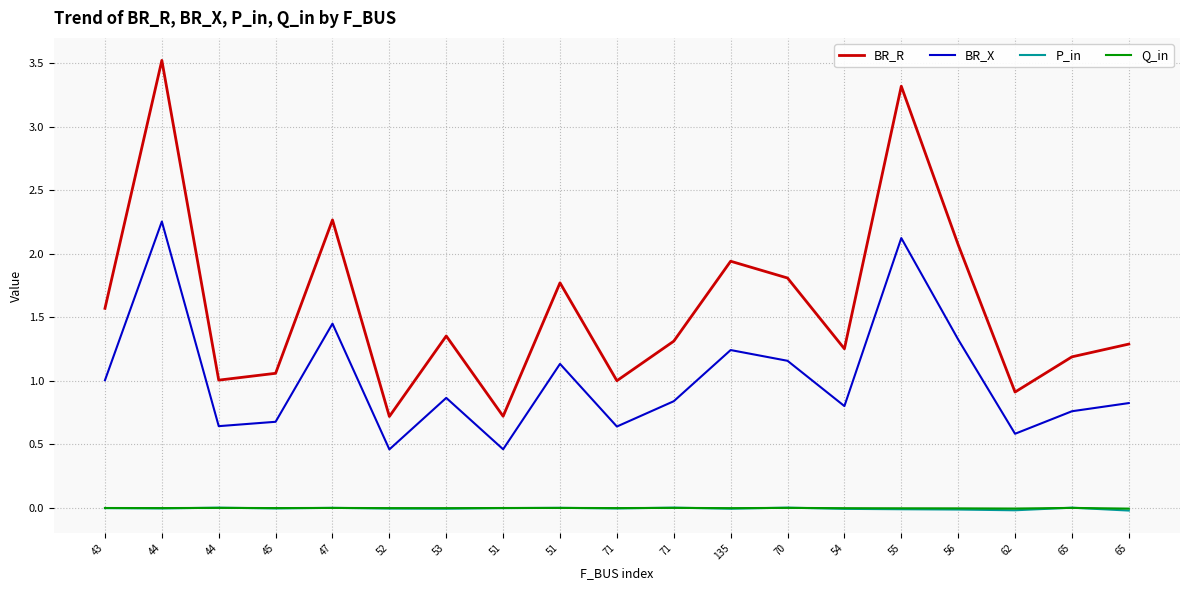

The P_in series shows -0.0 at 53. True or false?

True